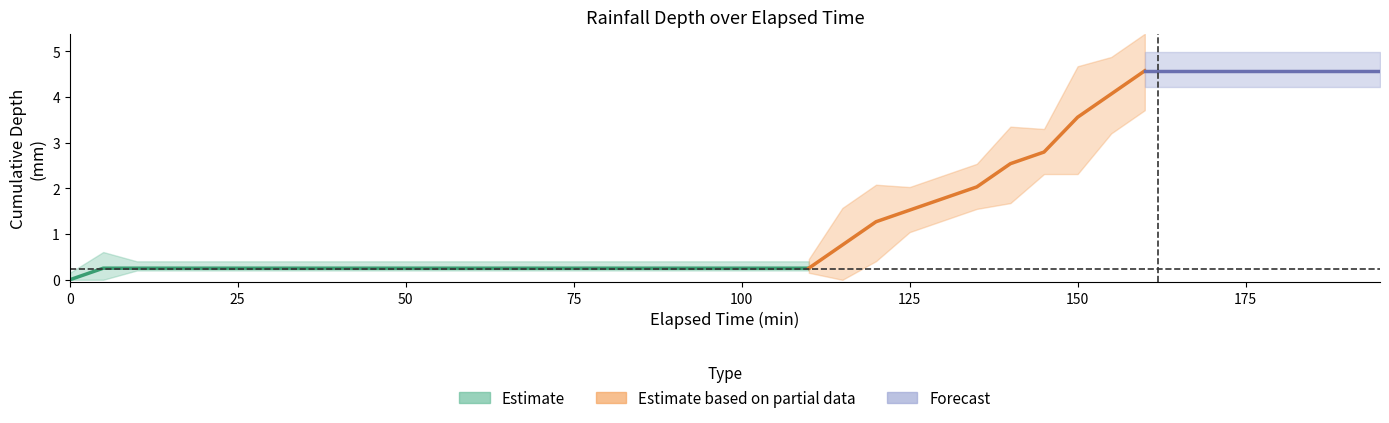

True or false: depthCum_mm has a value of 0.4 at 80.

False